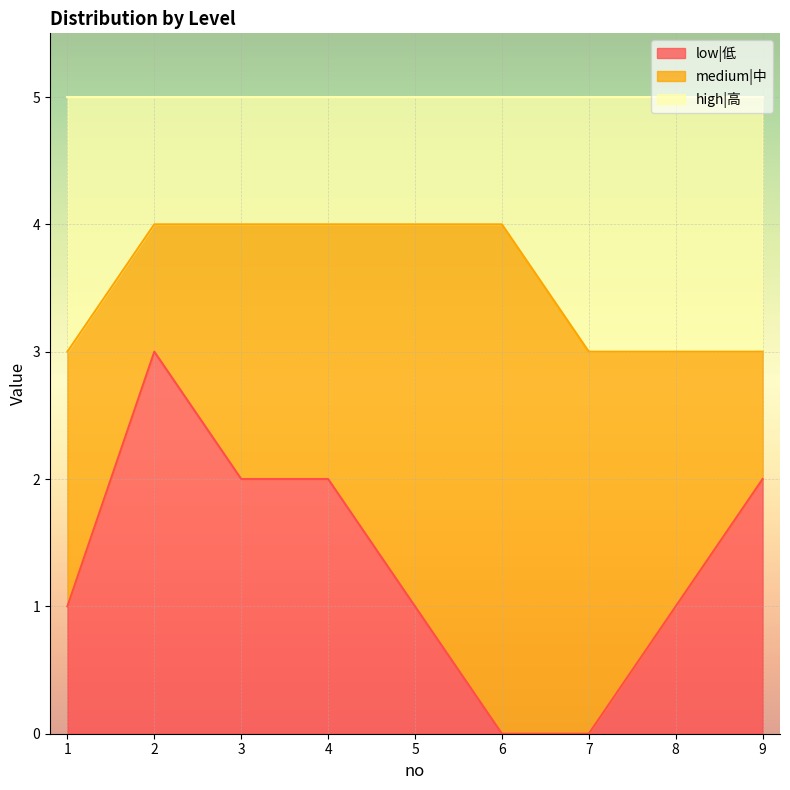

How many low|低 values are between 1 and 2?

6